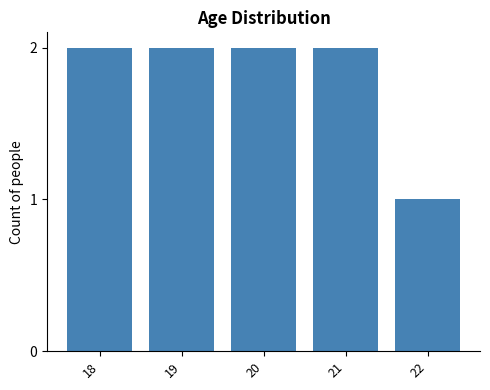

Is it true that the value at 22 is 1?

True